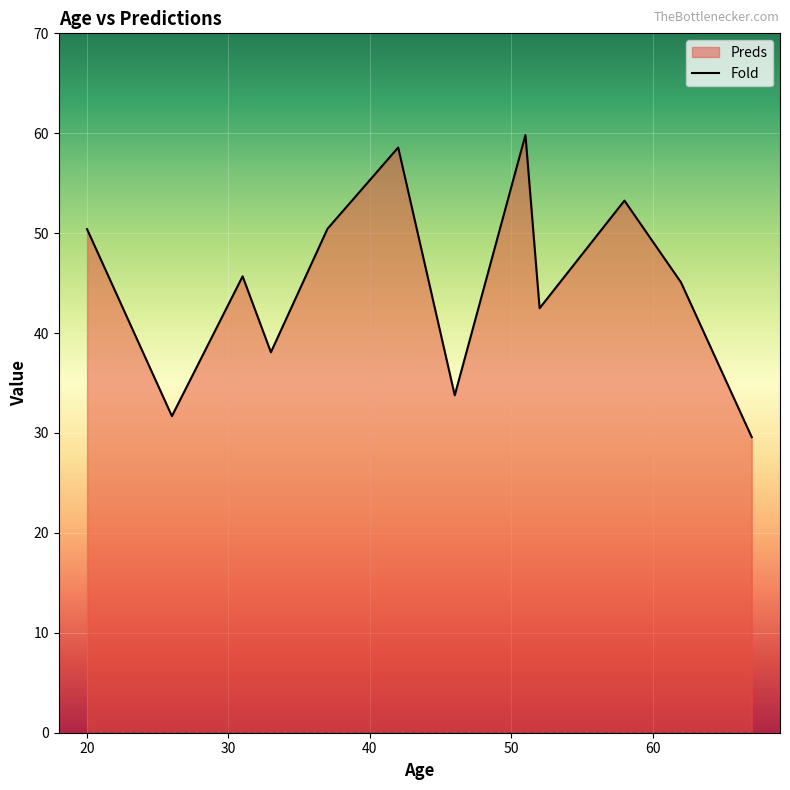

True or false: the data shows 50.4 at 20.

True